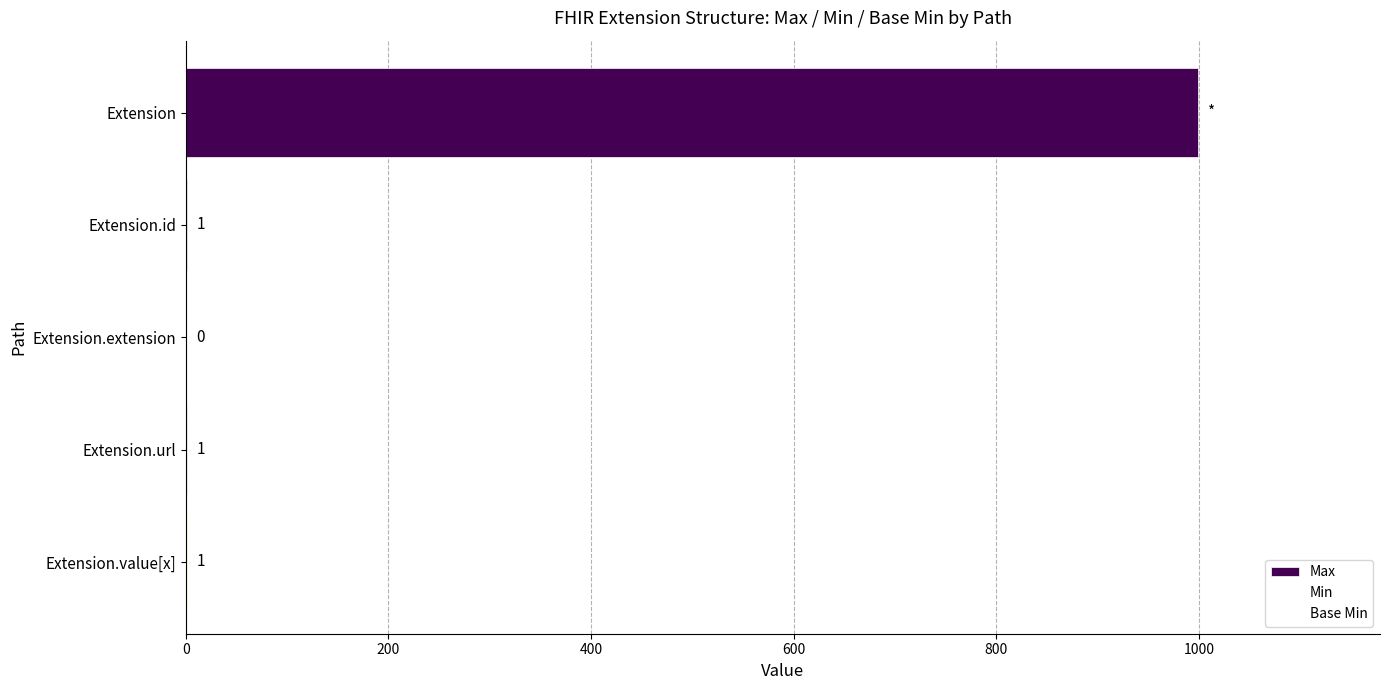

Is it true that the value at Extension.url is 1?

True